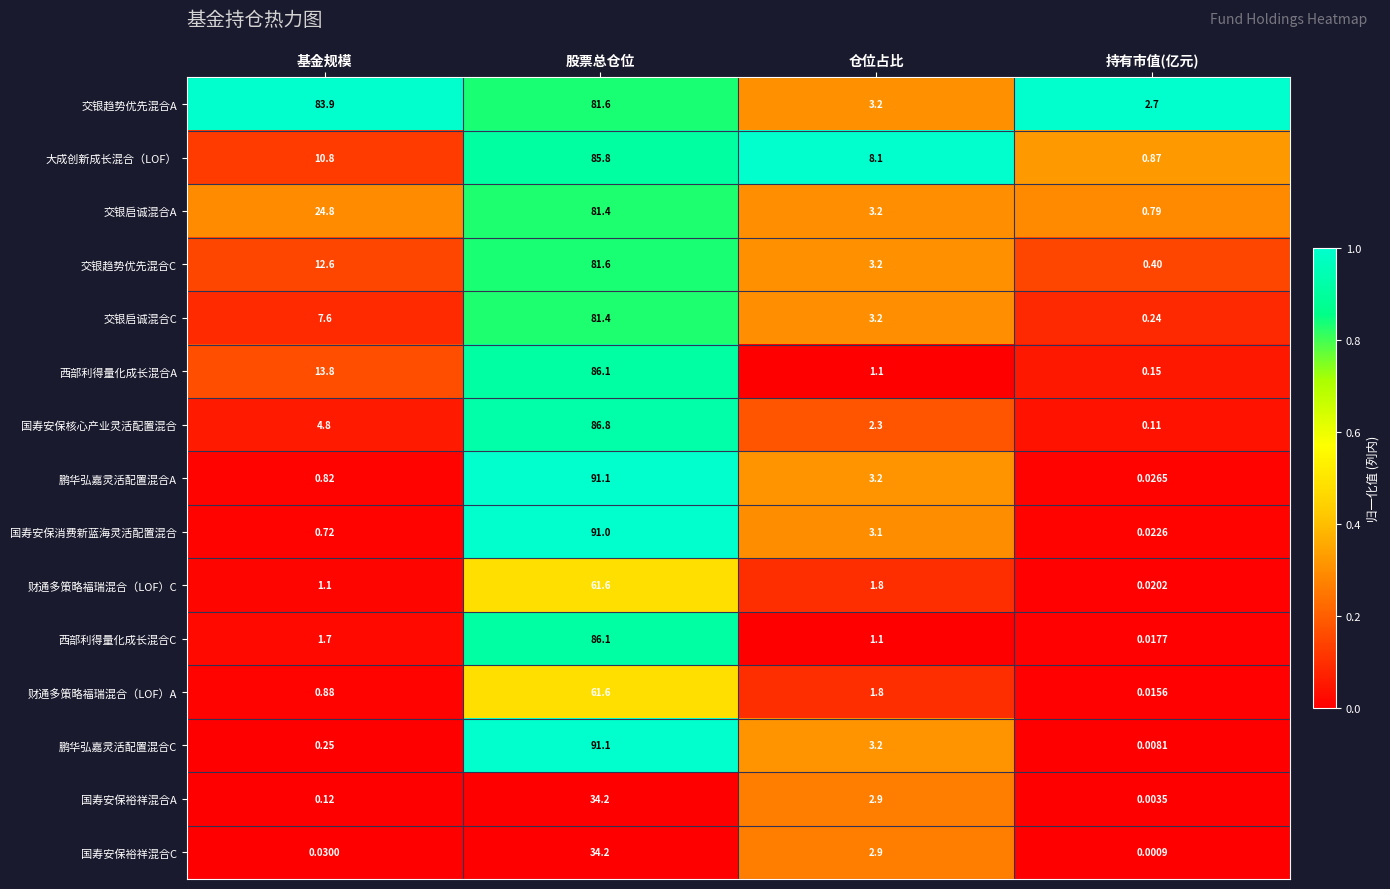

Is the value of 国寿安保消费新蓝海灵活配置混合 at 股票总仓位 greater than the value of 交银趋势优先混合C at 股票总仓位?

Yes